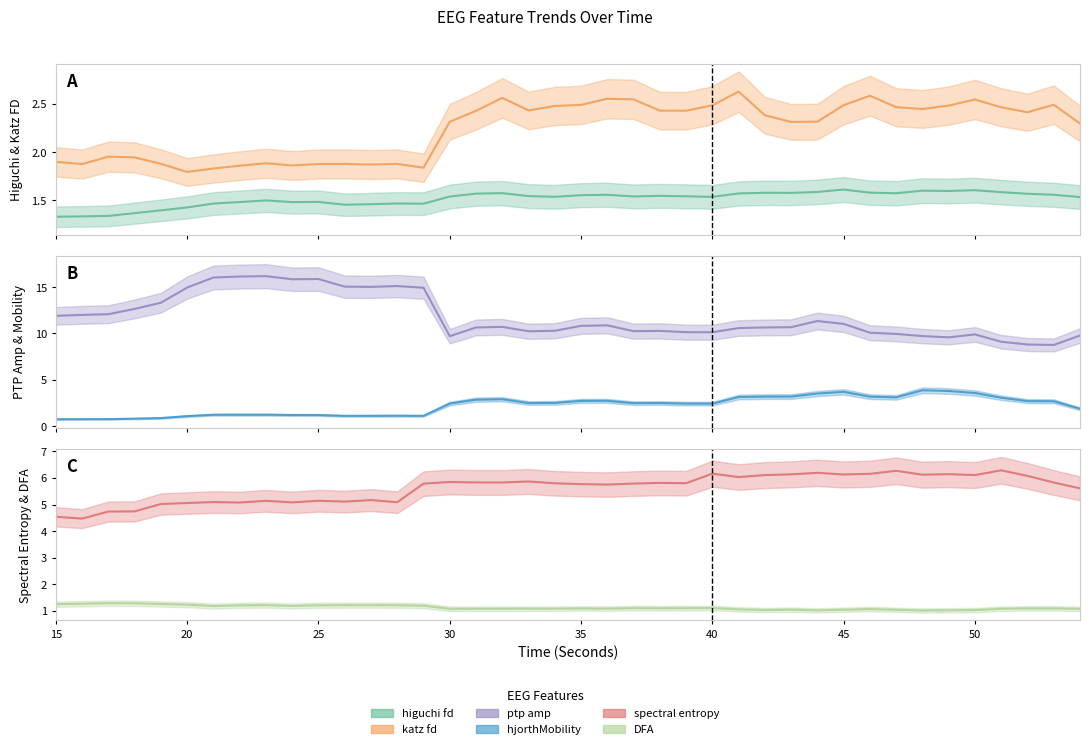

True or false: higuchi_fd_EEG has a value of 1.6 at 32.

True